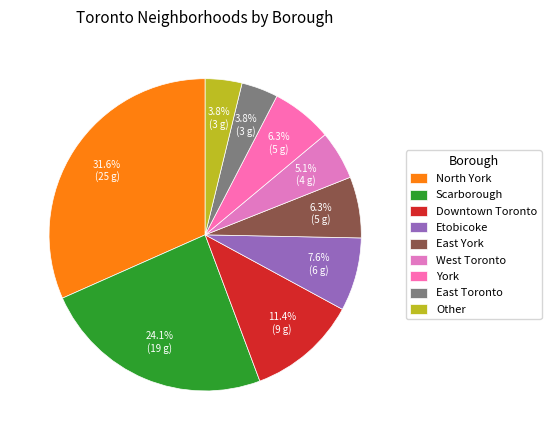

Which has a higher value, East Toronto or East York?

East York